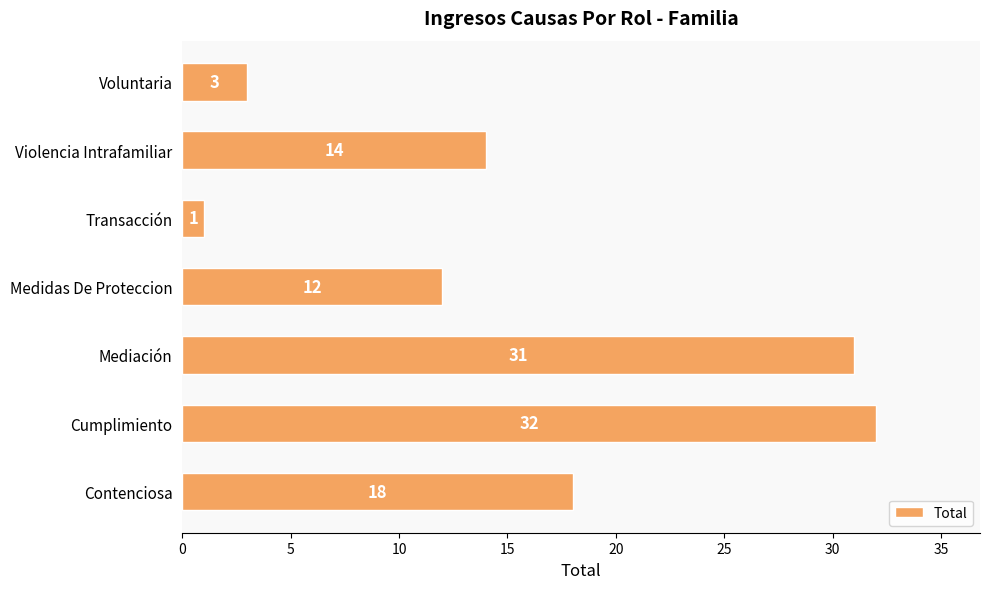

What is the change in value from Transacción to Voluntaria?

+2